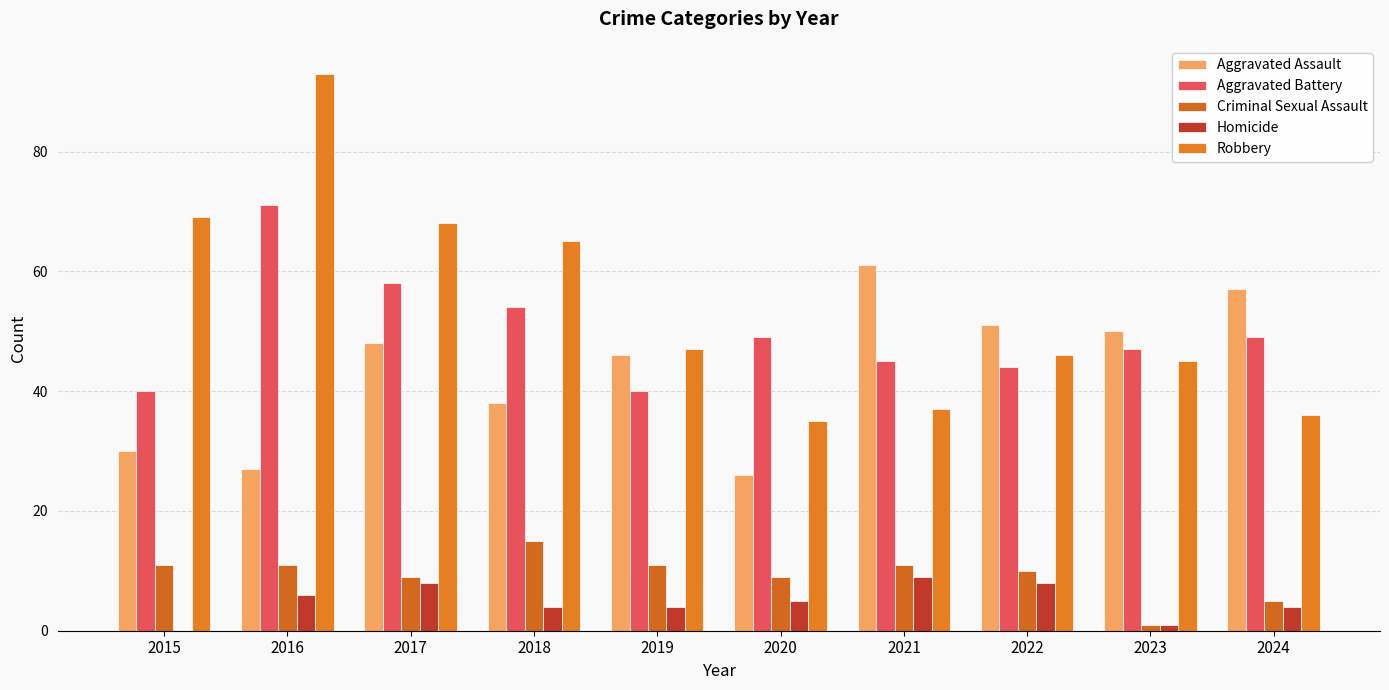

What are all the series names shown in the legend?

Aggravated Assault, Aggravated Battery, Criminal Sexual Assault, Homicide, Robbery